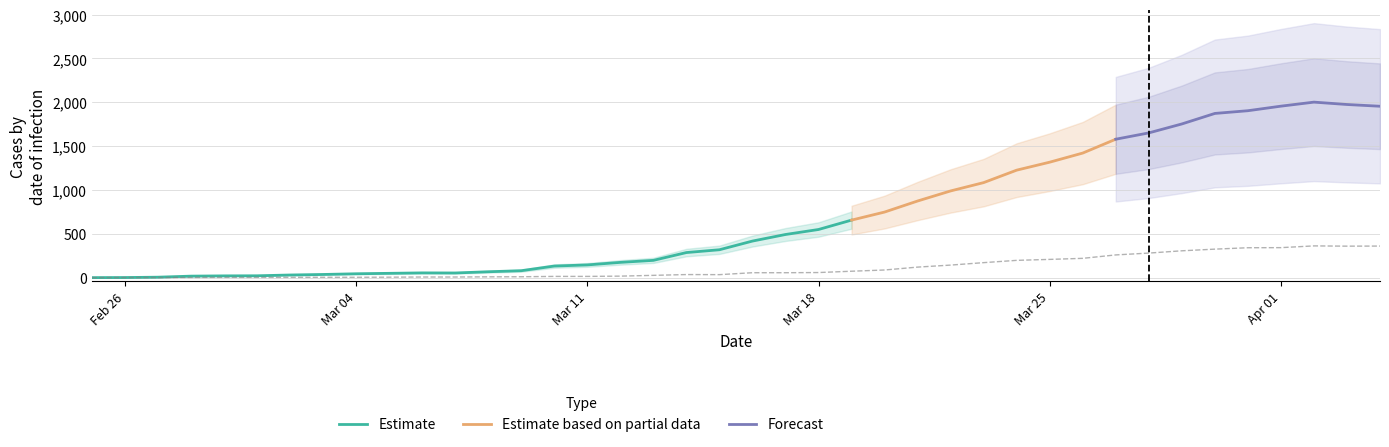

The value of BS at 2020-03-14 is 16. True or false?

False